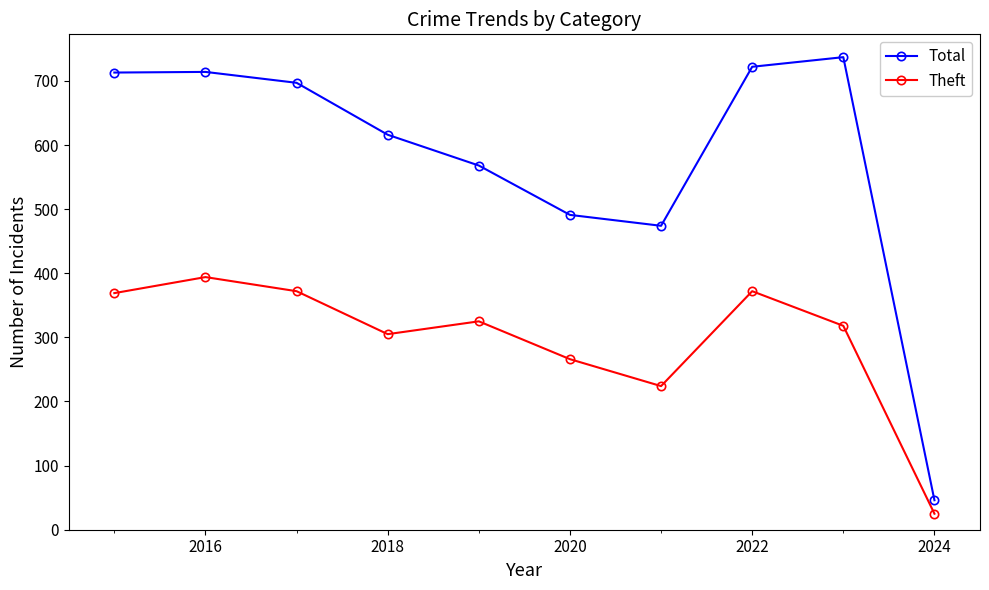

Rank the series by their maximum value, from highest to lowest.

Total, Theft